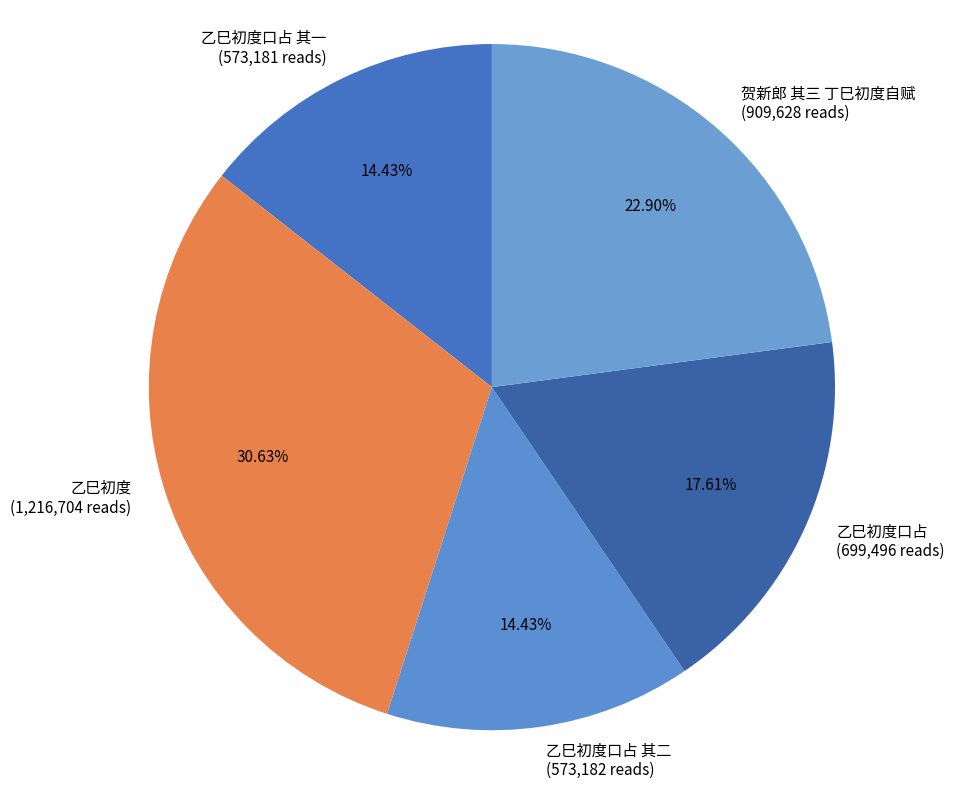

Is the sum of 乙巳初度 (1,216,704 reads) and 乙巳初度口占 (699,496 reads) greater than half?

No